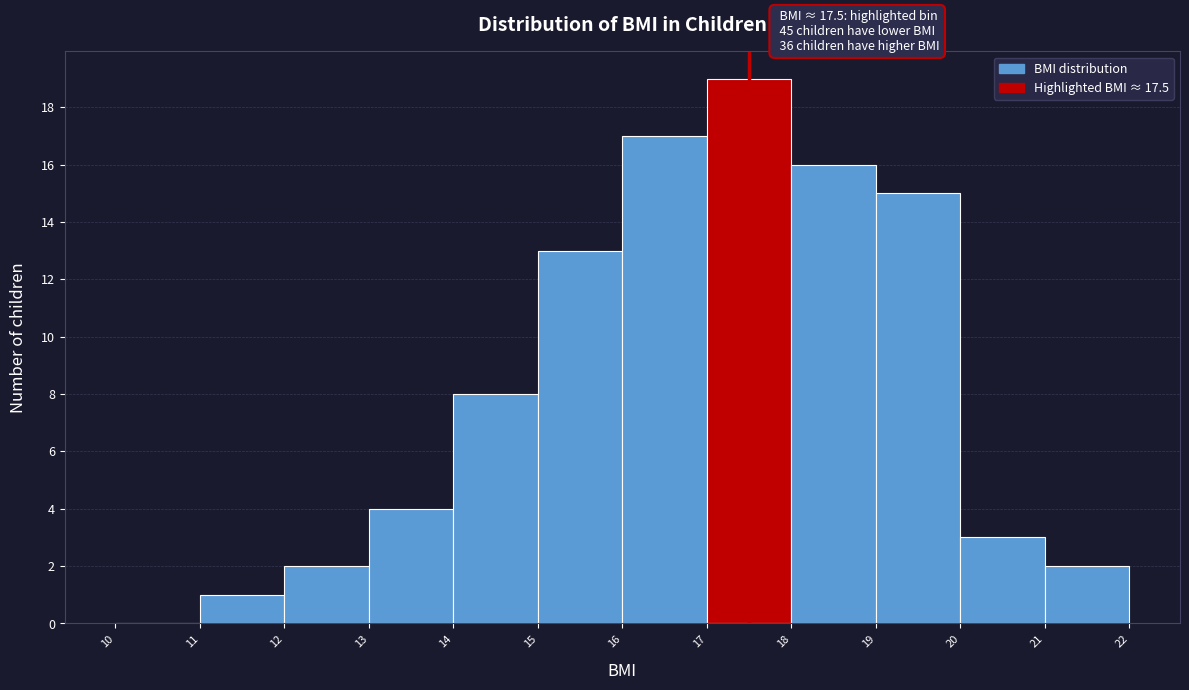

Which range on the x-axis has the tallest bar?

17 to 18